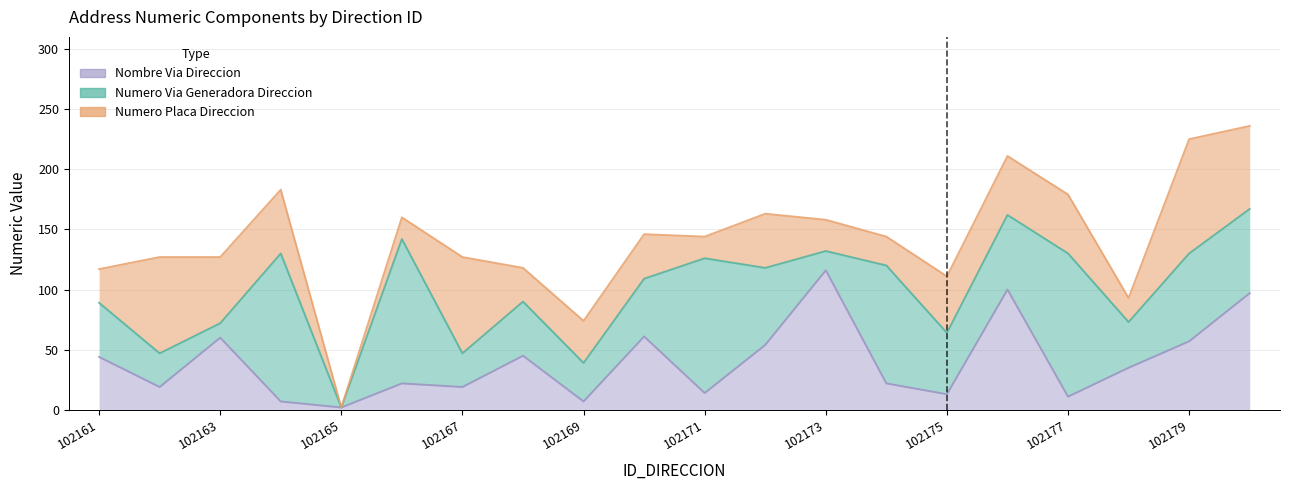

In NOMBRE_VIA_DIRECCION, how many points are lower than both neighbors (excluding endpoints)?

7